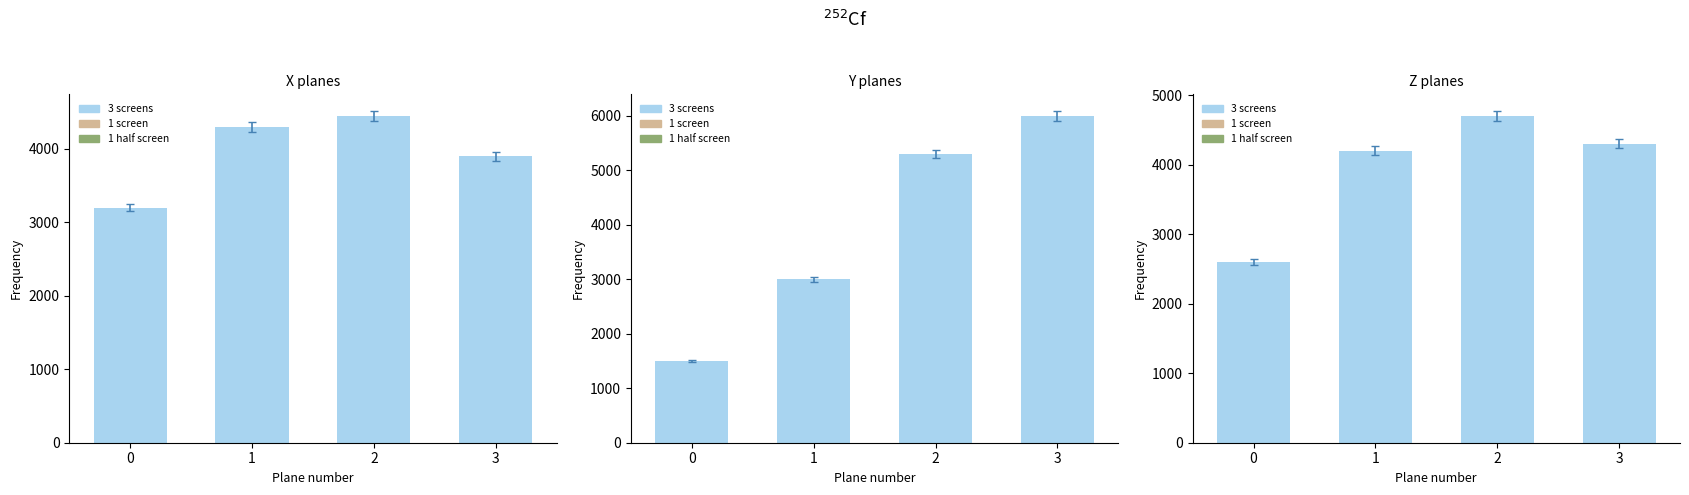

Which has a higher value, 0 or 3?

3